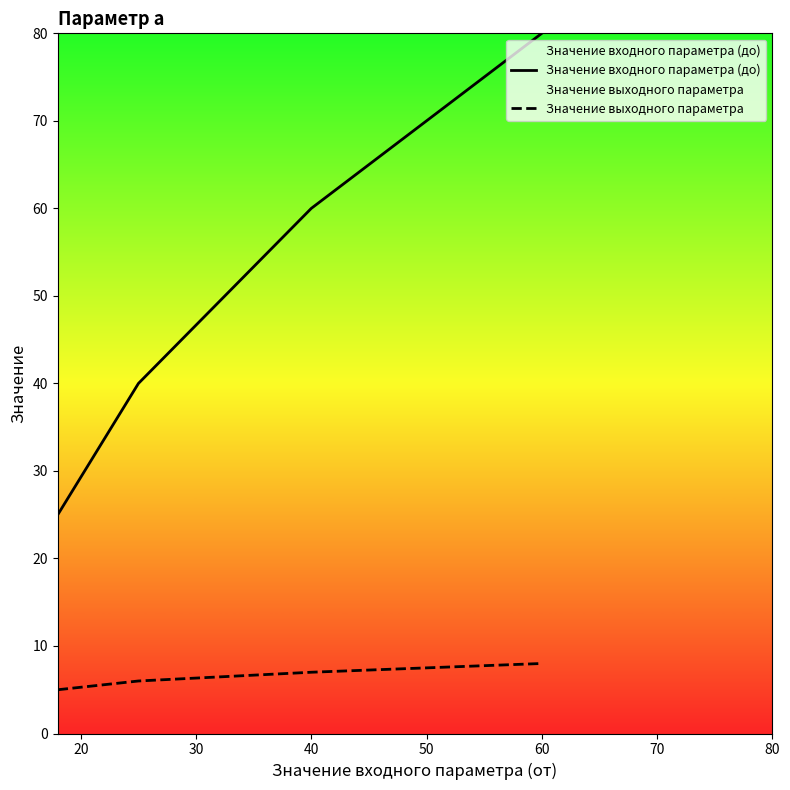

What is the maximum value shown in the chart?

80